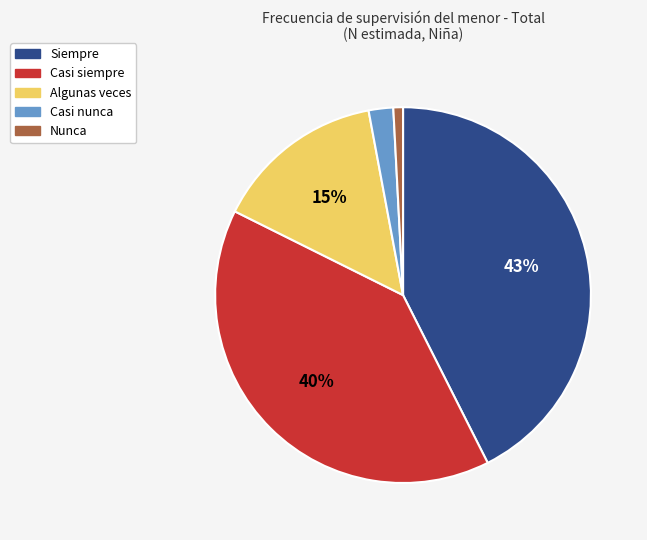

Combined, do Siempre and Casi siempre account for over 50%?

Yes